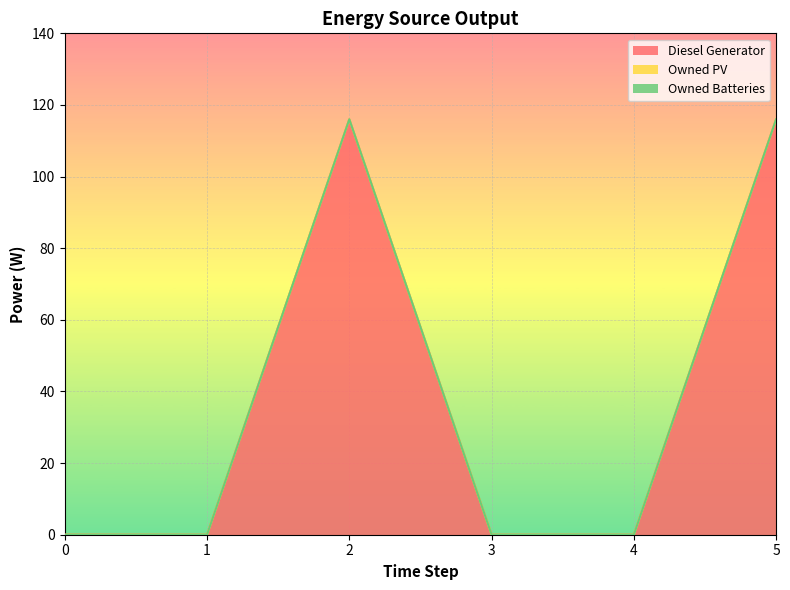

Reading left to right, transcribe all the data shown in this chart.

Diesel Generator: 0=0	1=0	2=116	3=0	4=0	5=116
Owned PV: 0=0	1=0	2=0	3=0	4=0	5=0
Owned Batteries: 0=0	1=0	2=0	3=0	4=0	5=0